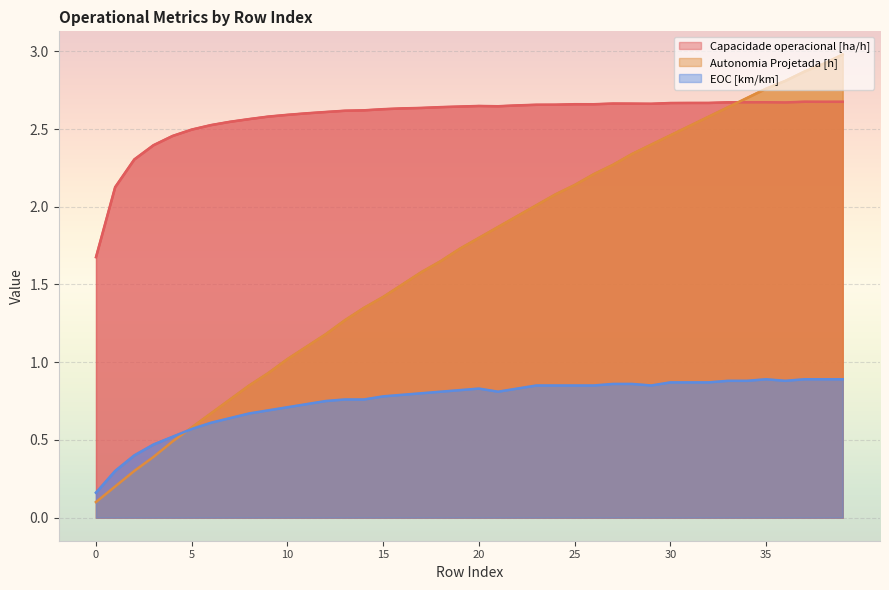

What is the minimum value shown in the chart?

0.1